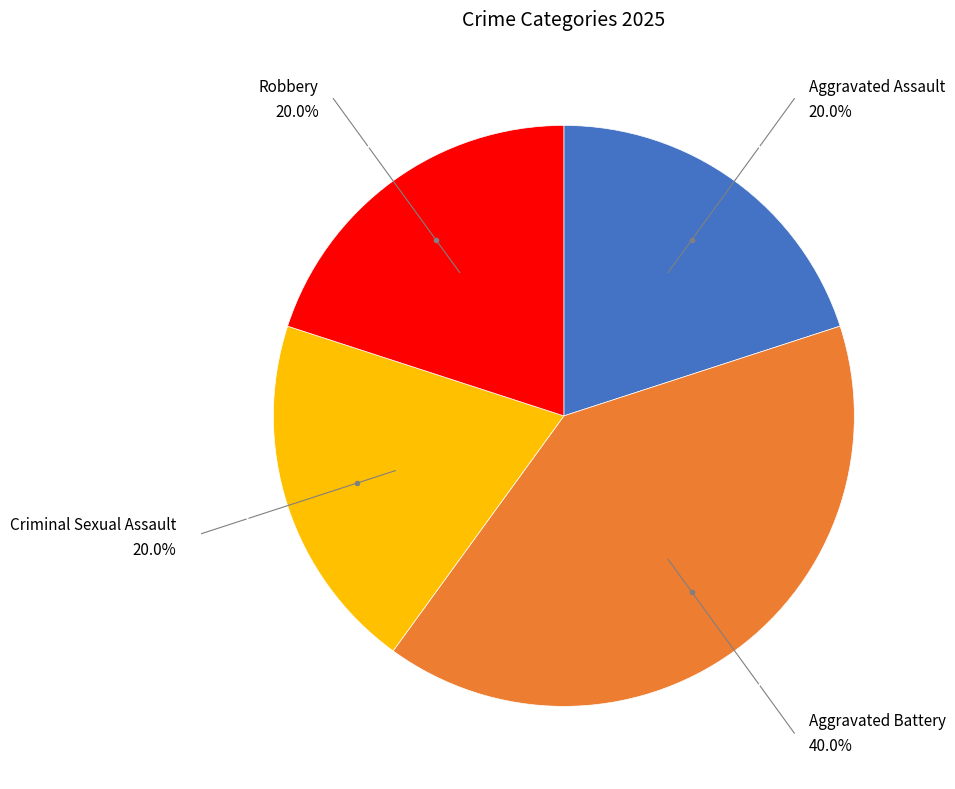

Is there any slice that represents more than half of the pie?

No